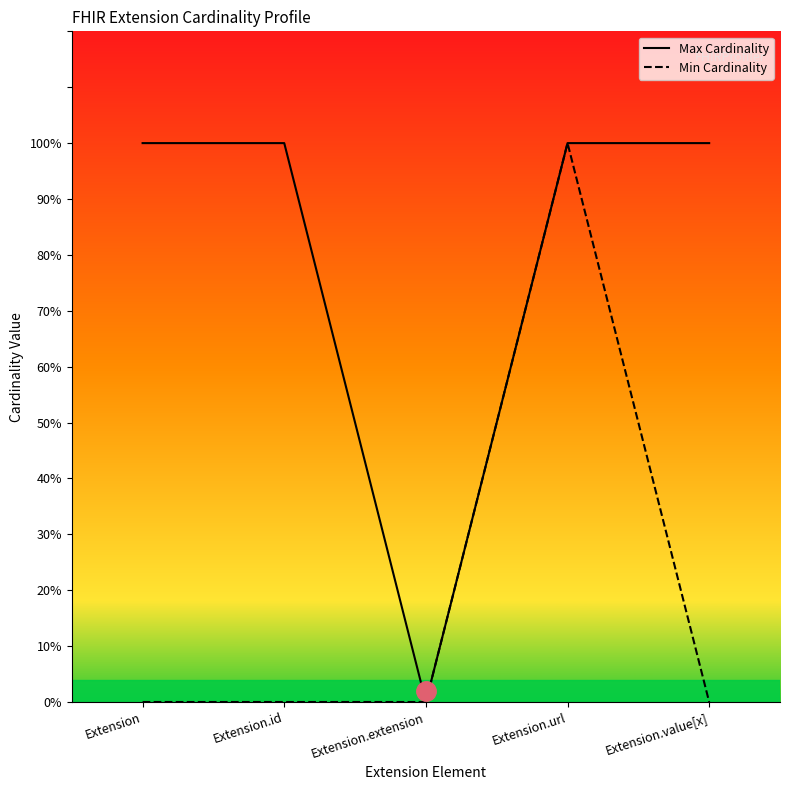

Between Extension.url and Extension.extension, which is larger?

Extension.url